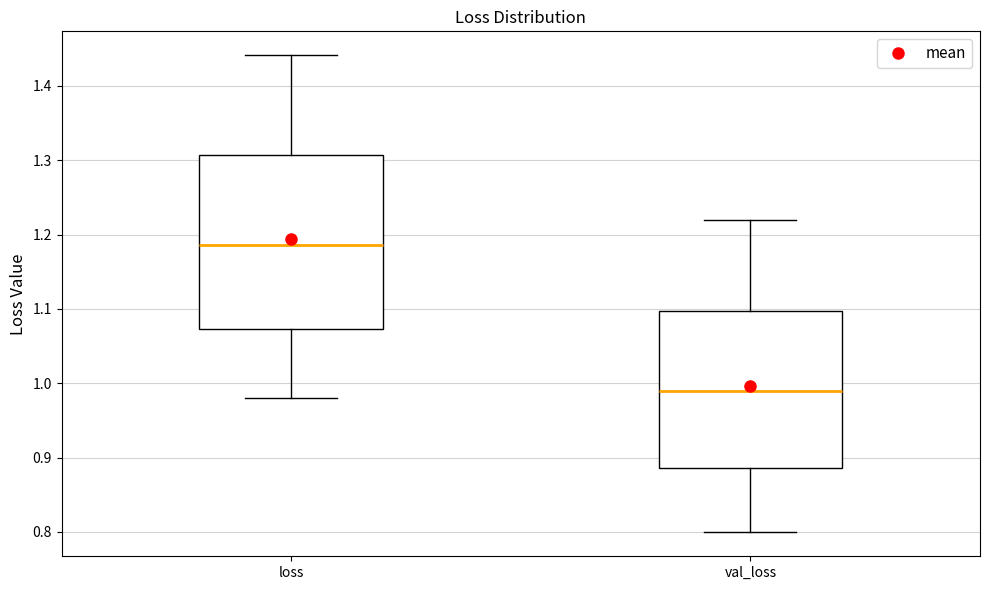

Where does the upper whisker of the box for loss end on the y-axis? The values are not printed on the chart, so give them approximately, as read against the axis.

1.44